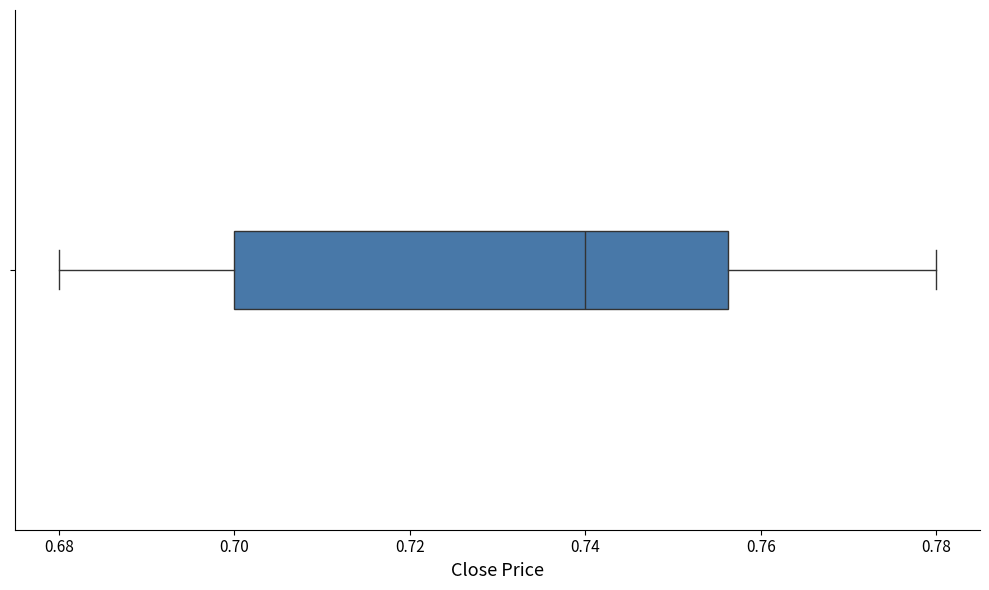

Read this box plot against the x-axis: the position of the median line, the range covered by the box, and the ends of both whiskers. The values are not printed on the chart, so give them approximately, as read against the axis.

median 0.740, box 0.700 to 0.756, whiskers 0.680 to 0.780